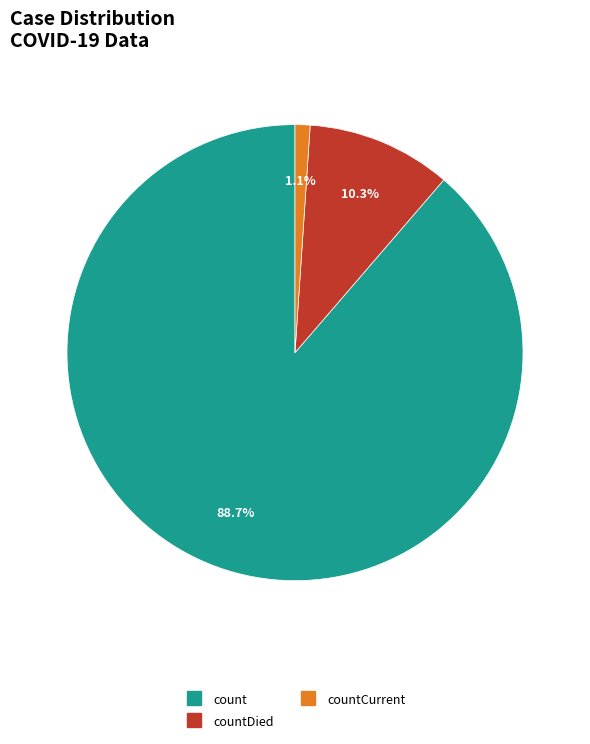

Is there any slice that represents more than half of the pie?

Yes